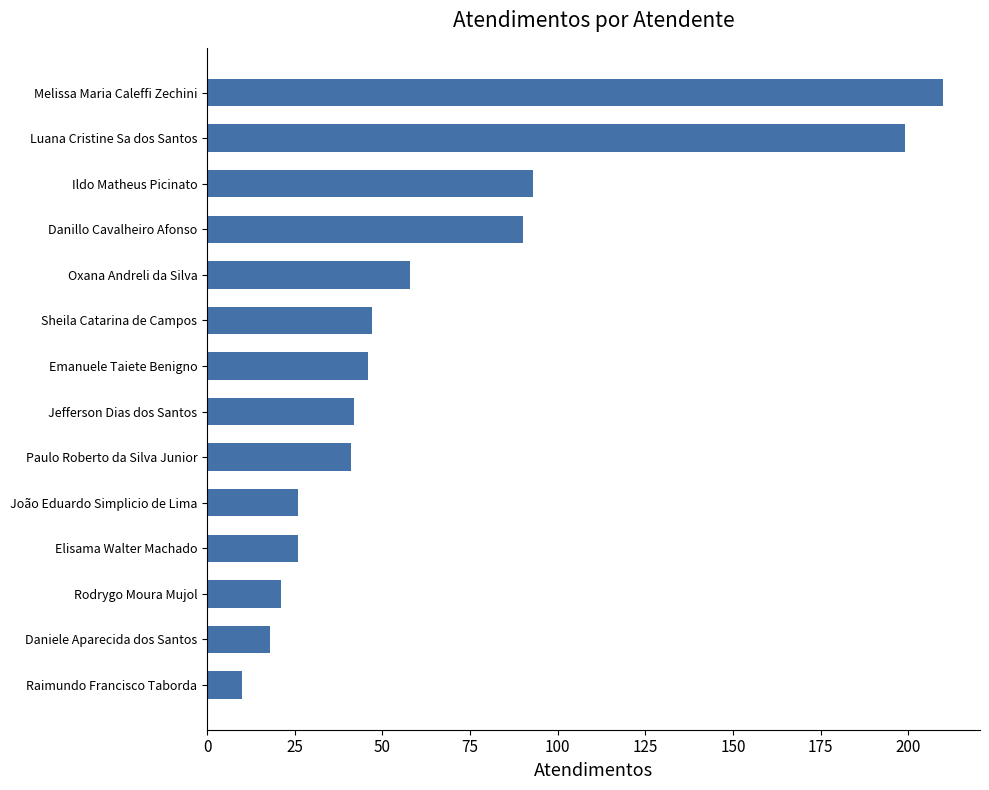

True or false: the data shows 322 at Luana Cristine Sa dos Santos.

False